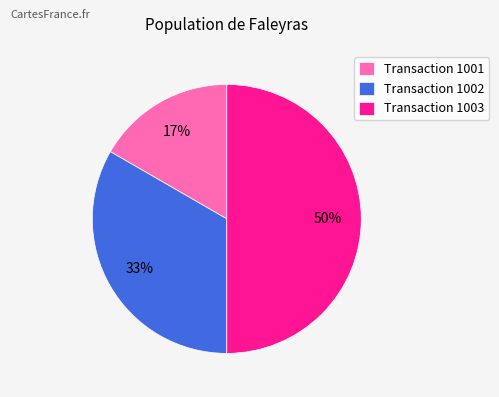

Count the number of slices in the pie.

3